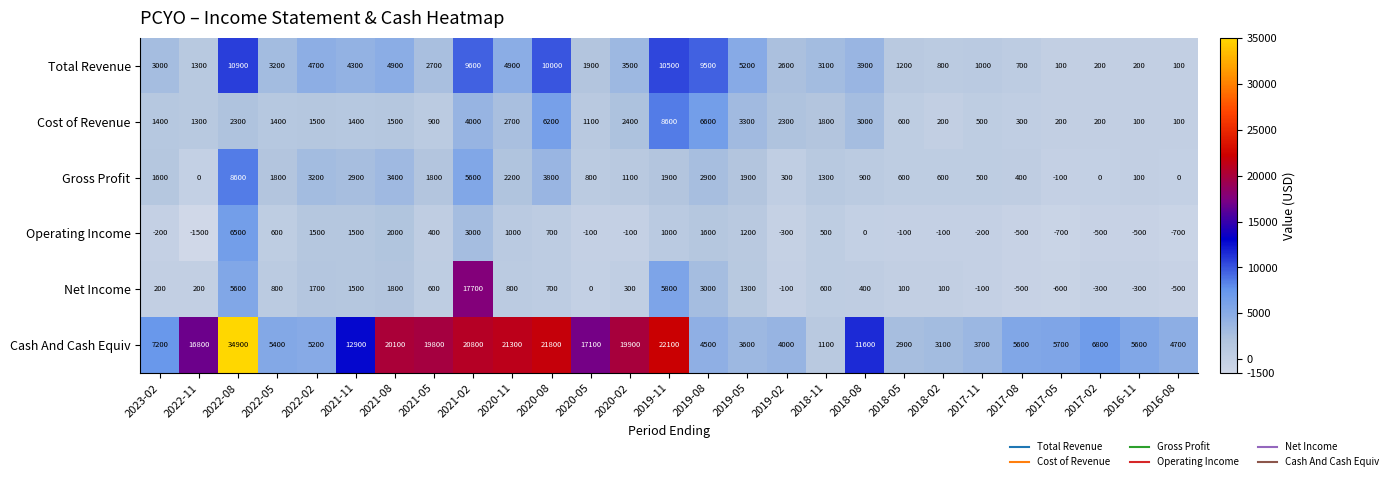

What is the difference between the Cost of Revenue values at 2019-11 and 2021-11?

7200